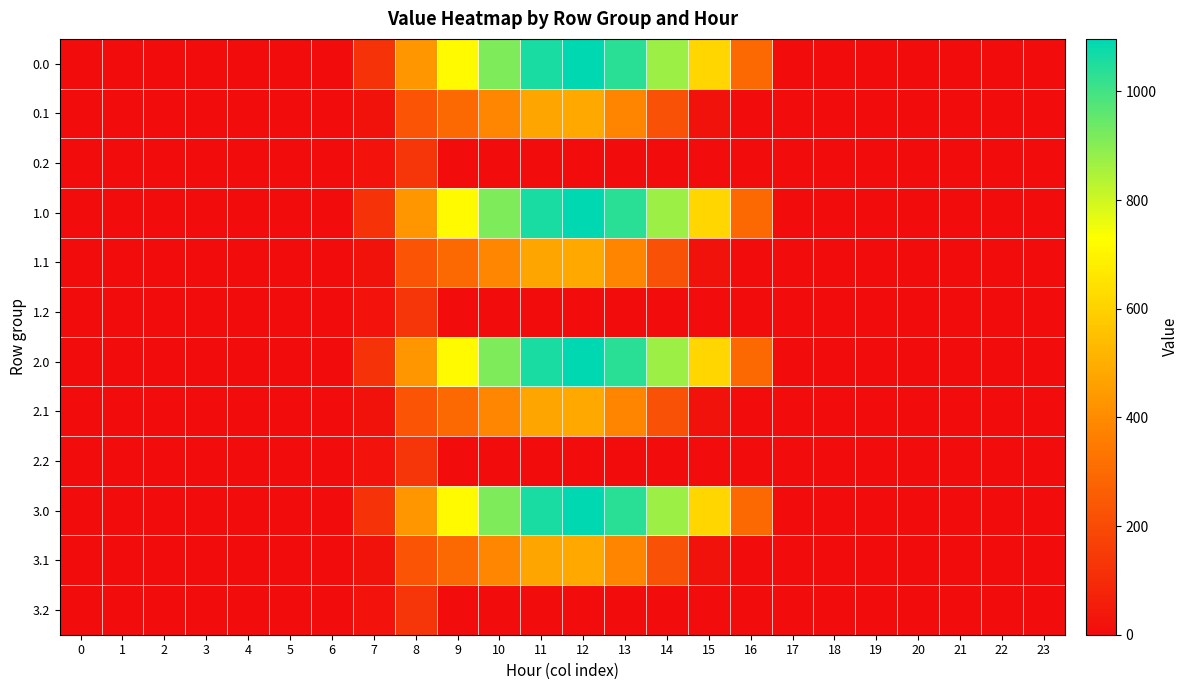

Which label corresponds to the largest value in the chart?

12